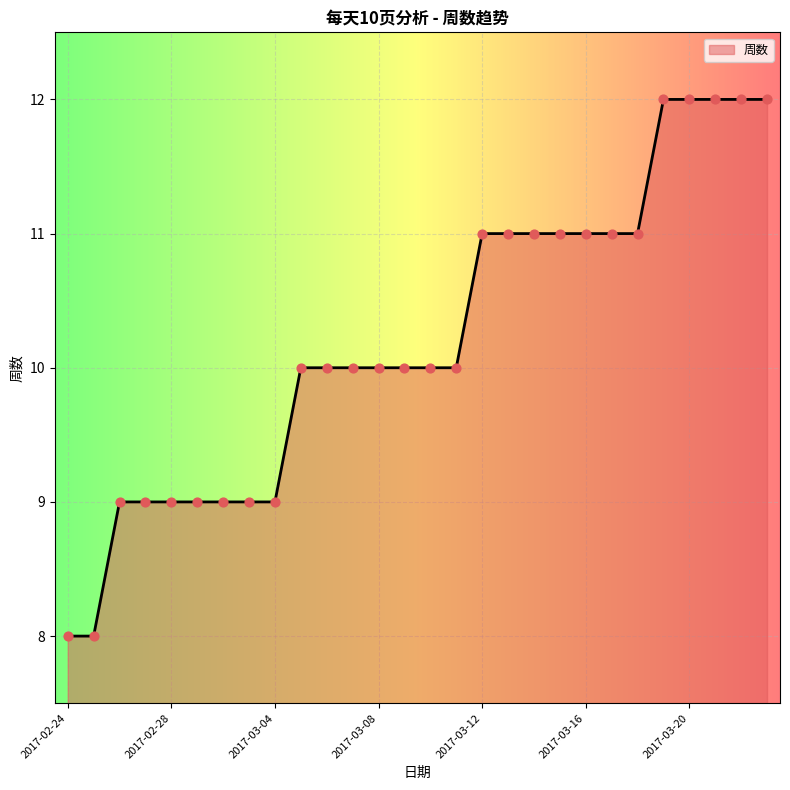

What is the smallest value displayed?

8